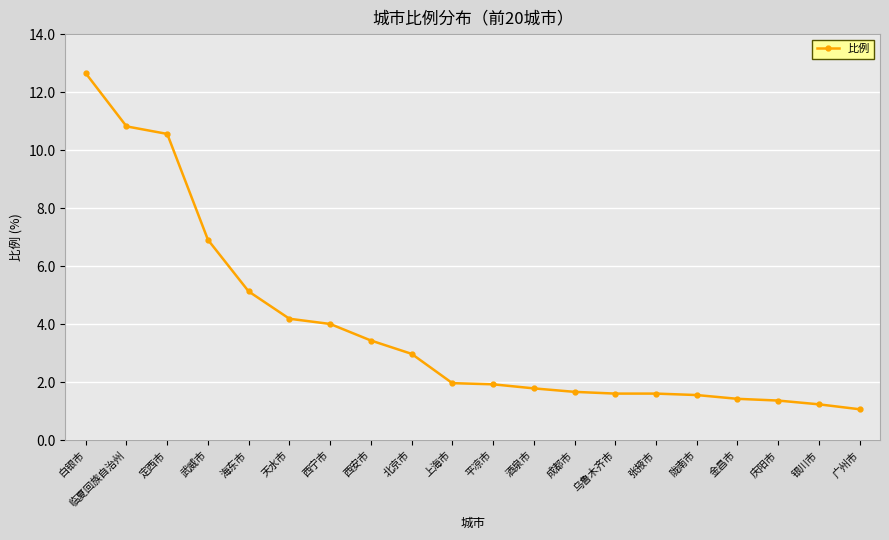

Count the number of data series in this chart.

1